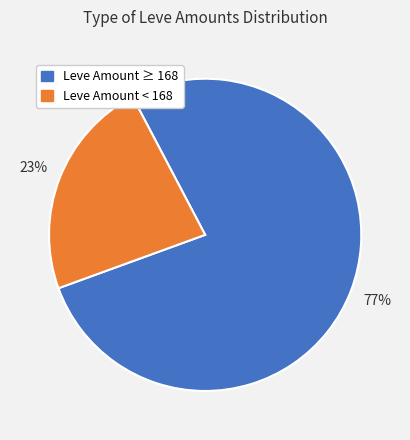

To the nearest percent, what is the difference between the largest and smallest slice percentages?

54%